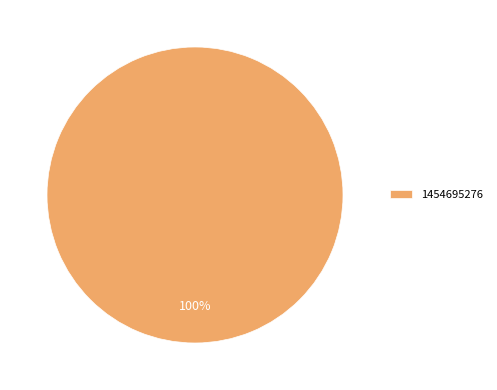

Does any single category account for the majority?

Yes